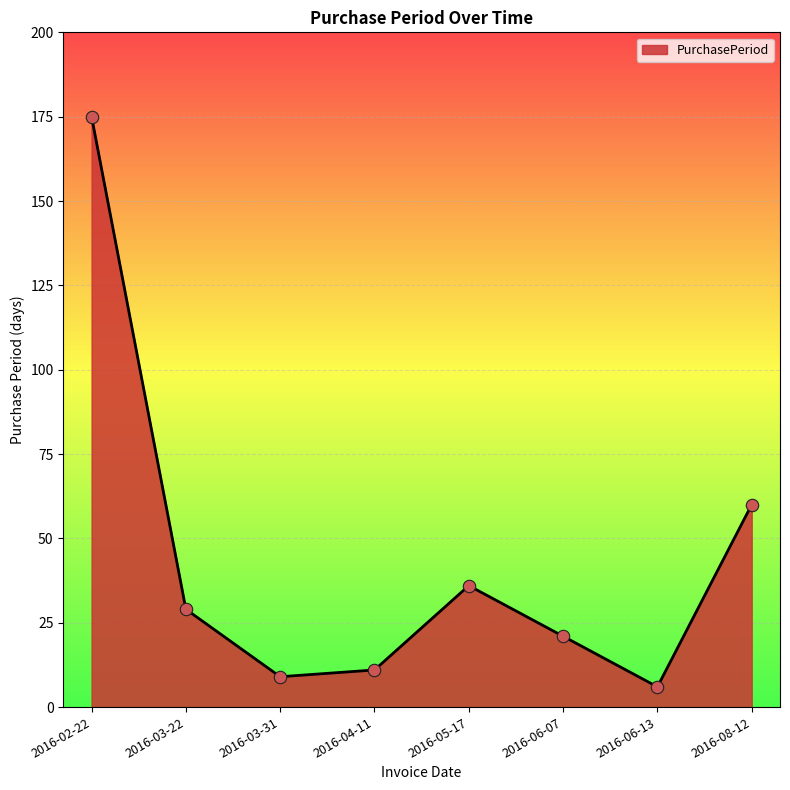

What is the ratio of the value at 2016-06-13 to the value at 2016-06-07?

0.3